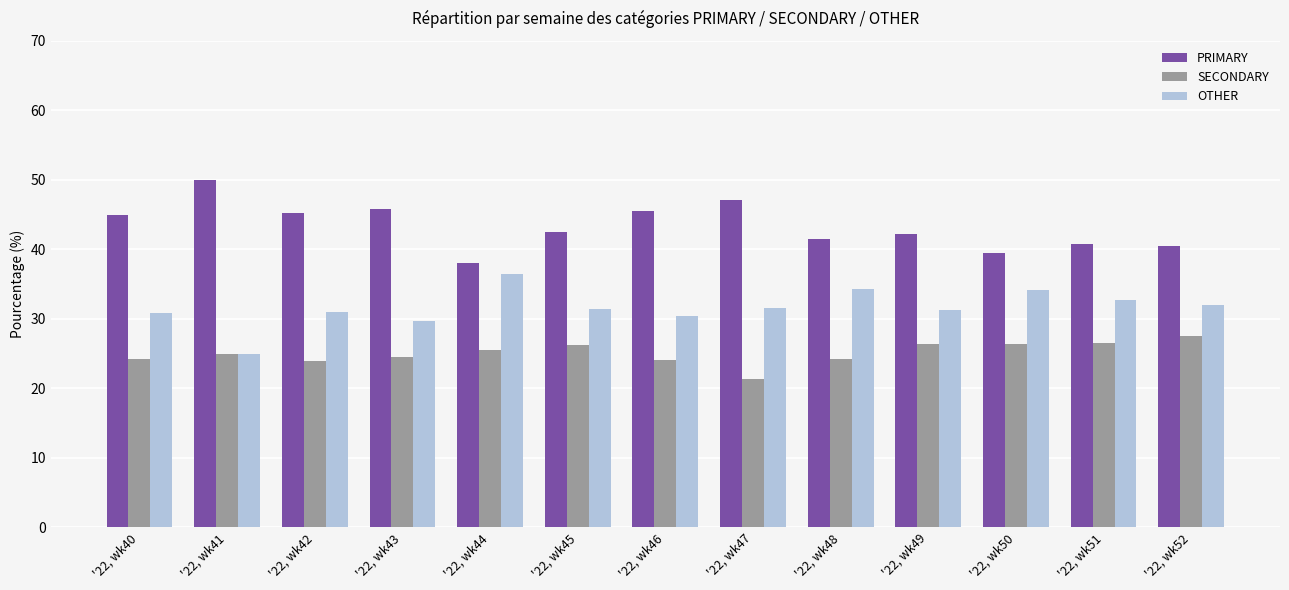

What is the value of the PRIMARY bar at the 8th from the left?

47.1